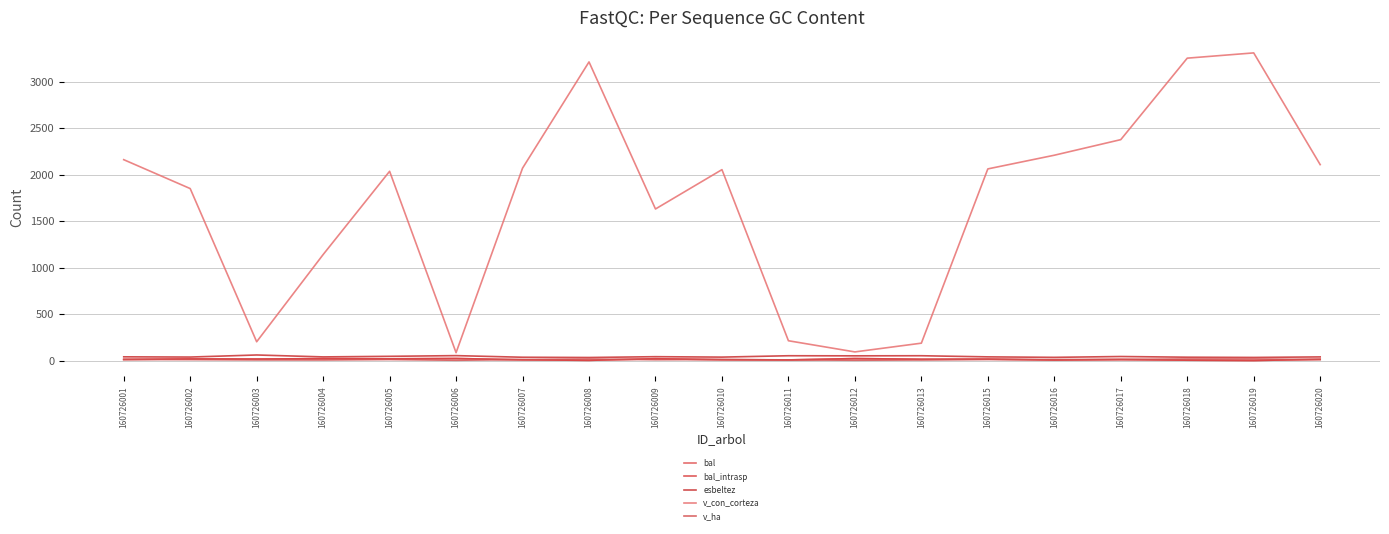

Does the chart have visible grid lines?

Yes